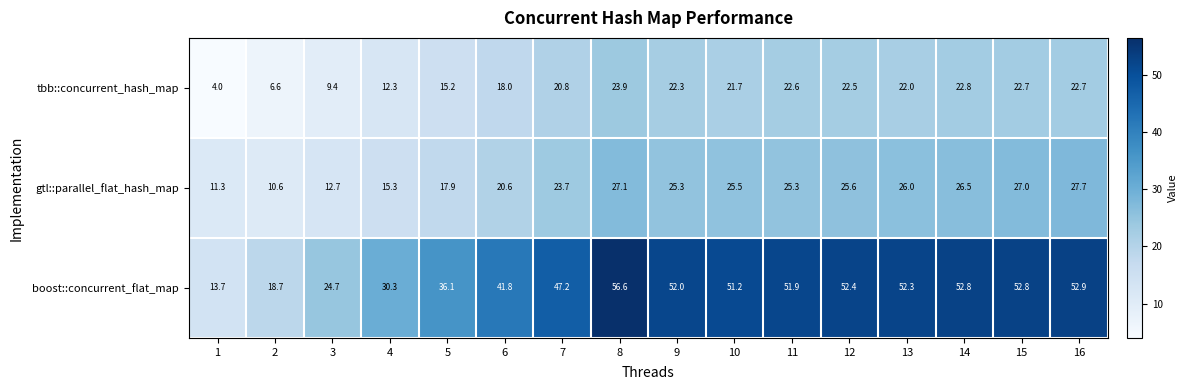

Which series has the widest spread of values?

boost::concurrent_flat_map